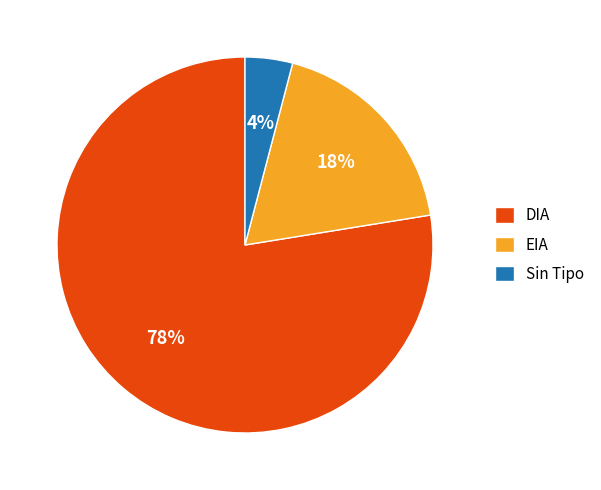

What is the majority slice?

DIA